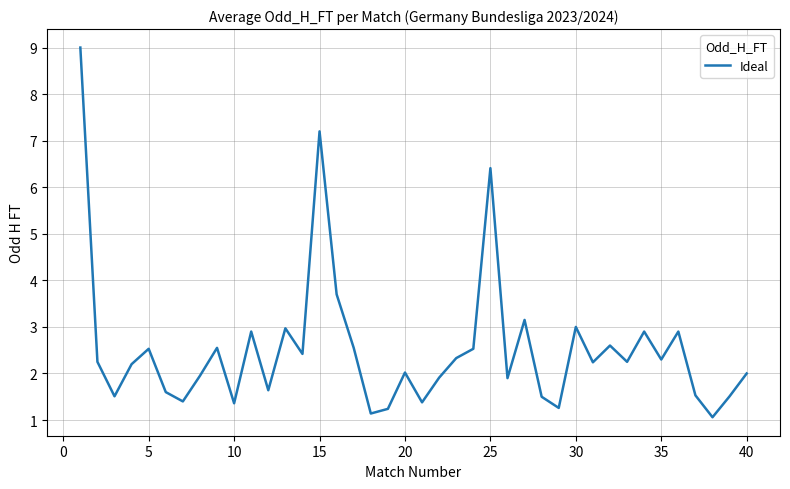

What is the difference between the maximum and minimum values?

7.9